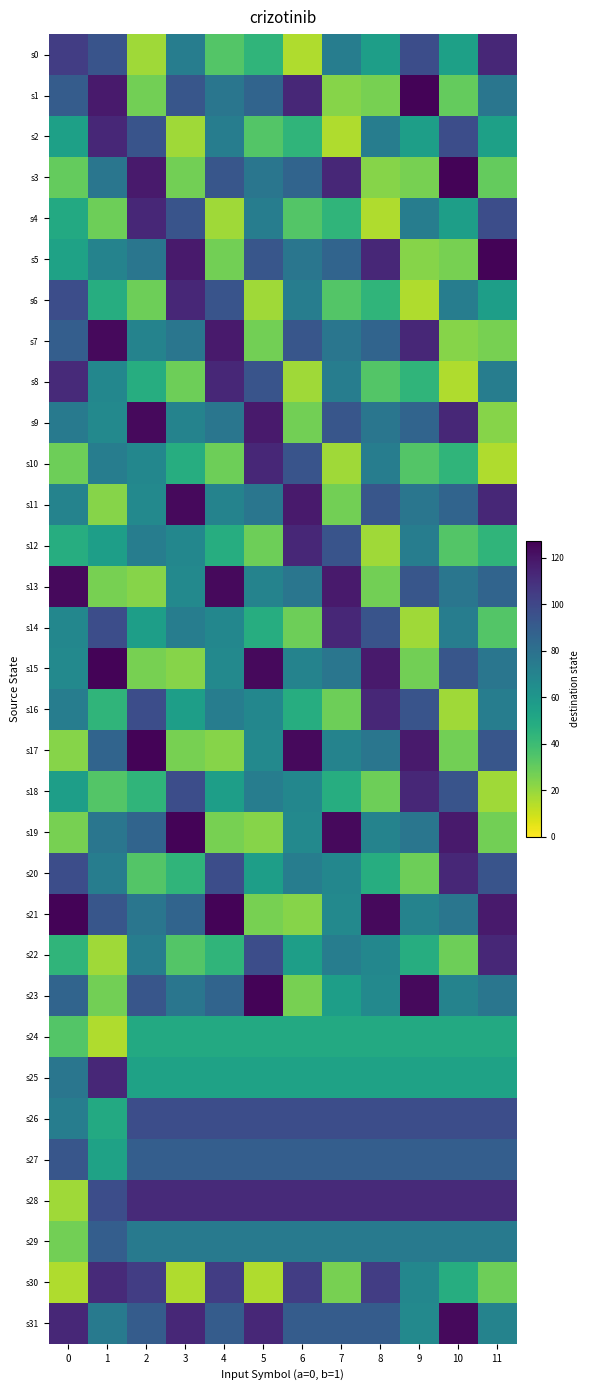

Reading right to left, what are all the values shown in this chart?

s0: 11=113	10=55	9=97	8=56	7=73	6=15	5=44	4=34	3=73	2=18	1=94	0=104
s1: 11=77	10=30	9=126	8=26	7=23	6=113	5=86	4=77	3=93	2=27	1=118	0=90
s2: 11=55	10=97	9=56	8=73	7=15	6=44	5=34	4=73	3=18	2=94	1=113	0=55
s3: 11=30	10=126	9=26	8=23	7=113	6=86	5=77	4=93	3=27	2=118	1=77	0=30
s4: 11=97	10=56	9=73	8=15	7=44	6=34	5=73	4=18	3=94	2=113	1=28	0=50
s5: 11=126	10=26	9=23	8=113	7=86	6=77	5=93	4=27	3=118	2=77	1=70	0=54
s6: 11=56	10=73	9=15	8=44	7=34	6=73	5=18	4=94	3=113	2=28	1=48	0=97
s7: 11=26	10=23	9=113	8=86	7=77	6=93	5=27	4=118	3=77	2=70	1=124	0=89
s8: 11=73	10=15	9=44	8=34	7=73	6=18	5=94	4=113	3=28	2=48	1=68	0=112
s9: 11=23	10=113	9=86	8=77	7=93	6=27	5=118	4=77	3=70	2=124	1=67	0=75
s10: 11=15	10=44	9=34	8=73	7=18	6=94	5=113	4=28	3=48	2=68	1=73	0=28
s11: 11=113	10=86	9=77	8=93	7=27	6=118	5=77	4=70	3=124	2=67	1=23	0=70
s12: 11=44	10=34	9=73	8=18	7=94	6=113	5=28	4=48	3=68	2=73	1=56	0=48
s13: 11=86	10=77	9=93	8=27	7=118	6=77	5=70	4=124	3=67	2=23	1=26	0=124
s14: 11=34	10=73	9=18	8=94	7=113	6=28	5=48	4=68	3=73	2=56	1=97	0=68
s15: 11=77	10=93	9=27	8=118	7=77	6=70	5=124	4=67	3=23	2=26	1=126	0=67
s16: 11=73	10=18	9=94	8=113	7=28	6=48	5=68	4=73	3=56	2=97	1=44	0=73
s17: 11=93	10=27	9=118	8=77	7=70	6=124	5=67	4=23	3=26	2=126	1=86	0=23
s18: 11=18	10=94	9=113	8=28	7=48	6=68	5=73	4=56	3=97	2=44	1=34	0=56
s19: 11=27	10=118	9=77	8=70	7=124	6=67	5=23	4=26	3=126	2=86	1=77	0=26
s20: 11=94	10=113	9=28	8=48	7=68	6=73	5=56	4=97	3=44	2=34	1=73	0=97
s21: 11=118	10=77	9=70	8=124	7=67	6=23	5=26	4=126	3=86	2=77	1=93	0=126
s22: 11=113	10=28	9=48	8=68	7=73	6=56	5=97	4=44	3=34	2=73	1=18	0=44
s23: 11=77	10=70	9=124	8=67	7=56	6=26	5=126	4=86	3=77	2=93	1=27	0=86
s24: 11=50	10=50	9=50	8=50	7=50	6=50	5=50	4=50	3=50	2=50	1=15	0=34
s25: 11=54	10=54	9=54	8=54	7=54	6=54	5=54	4=54	3=54	2=54	1=113	0=77
s26: 11=97	10=97	9=97	8=97	7=97	6=97	5=97	4=97	3=97	2=97	1=50	0=73
s27: 11=89	10=89	9=89	8=89	7=89	6=89	5=89	4=89	3=89	2=89	1=54	0=93
s28: 11=112	10=112	9=112	8=112	7=112	6=112	5=112	4=112	3=112	2=112	1=97	0=18
s29: 11=75	10=75	9=75	8=75	7=75	6=75	5=75	4=75	3=75	2=75	1=89	0=27
s30: 11=28	10=48	9=68	8=104	7=26	6=104	5=15	4=104	3=15	2=104	1=112	0=15
s31: 11=70	10=124	9=67	8=90	7=90	6=90	5=113	4=90	3=113	2=90	1=75	0=113